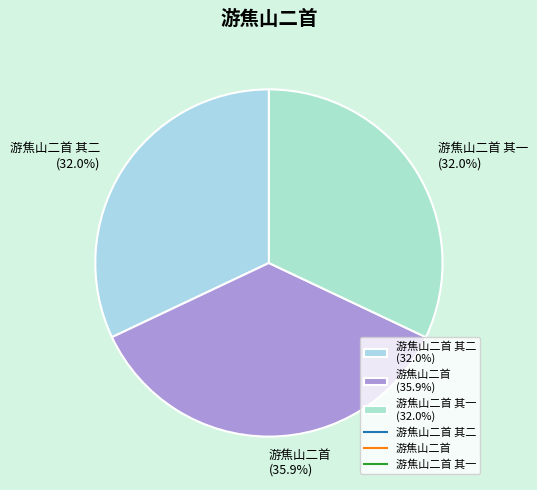

Combined, do 游焦山二首 其二 (32.0%) and 游焦山二首 其一 (32.0%) account for over 50%?

Yes